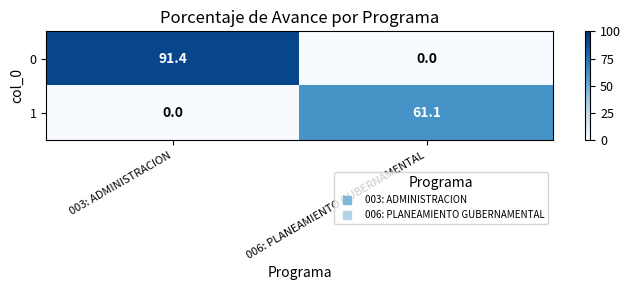

What is the maximum value shown in the chart?

91.4